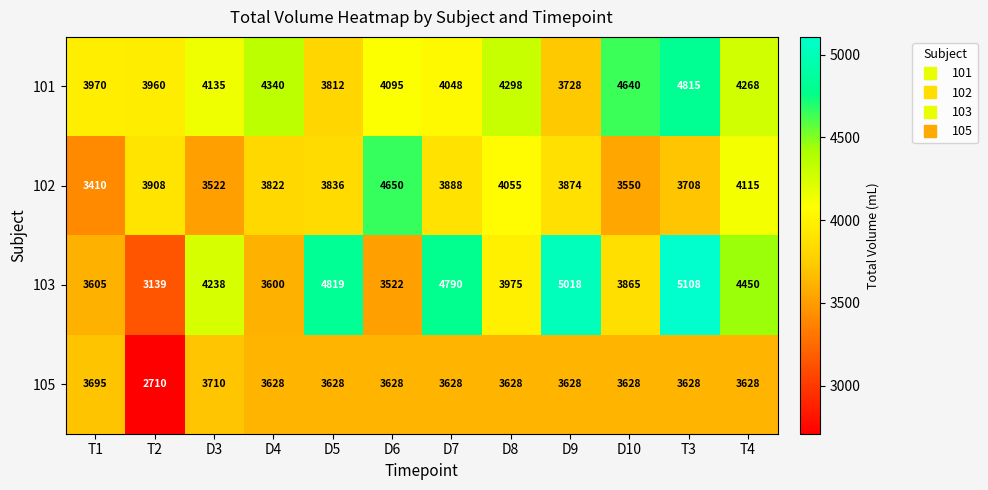

What is the maximum value shown in the chart?

5108